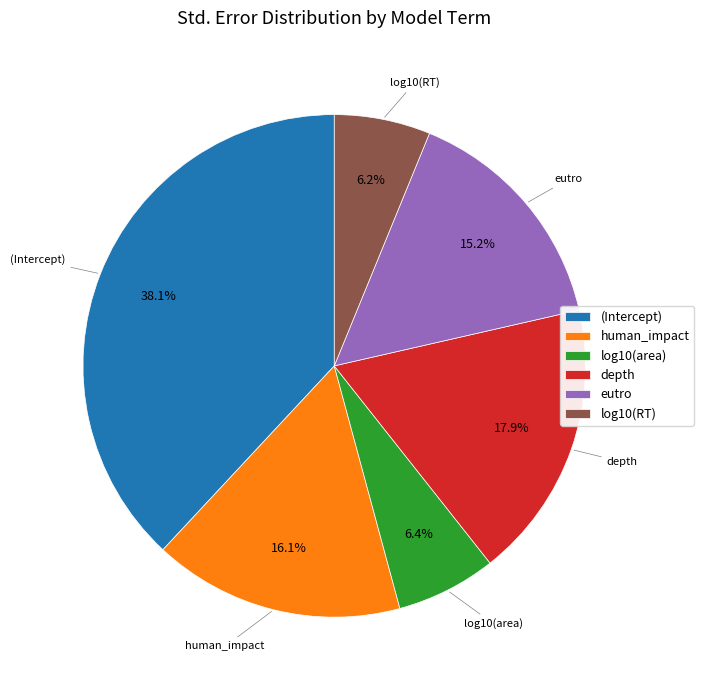

How much of the chart is everything except depth?

82.1%